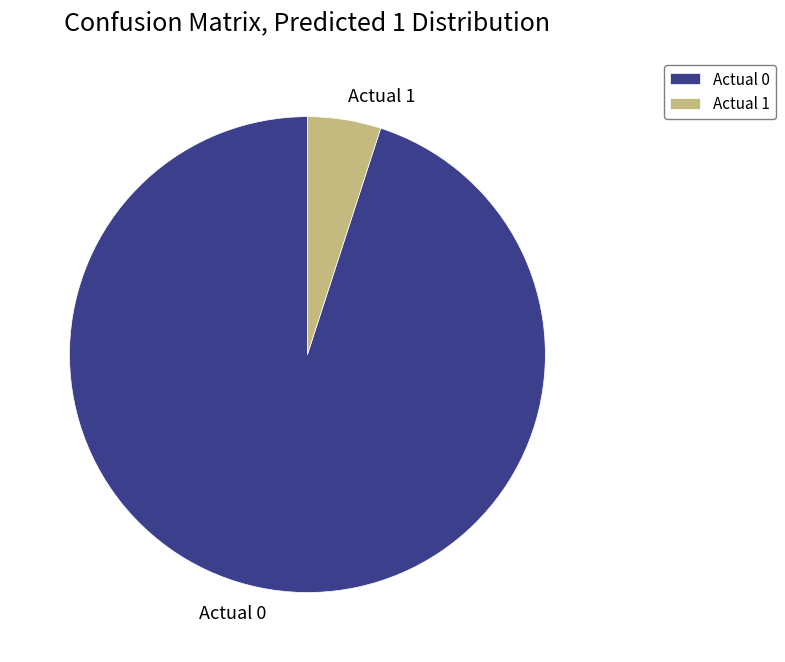

Is it true that Actual 0 is 95% of the pie?

True